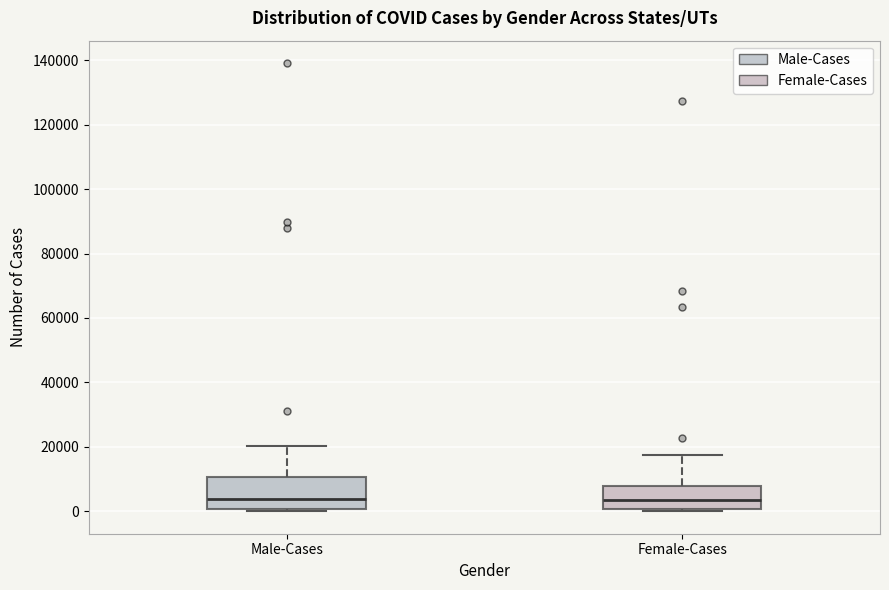

Which box is the tallest, from its lower edge to its upper edge?

Male-Cases